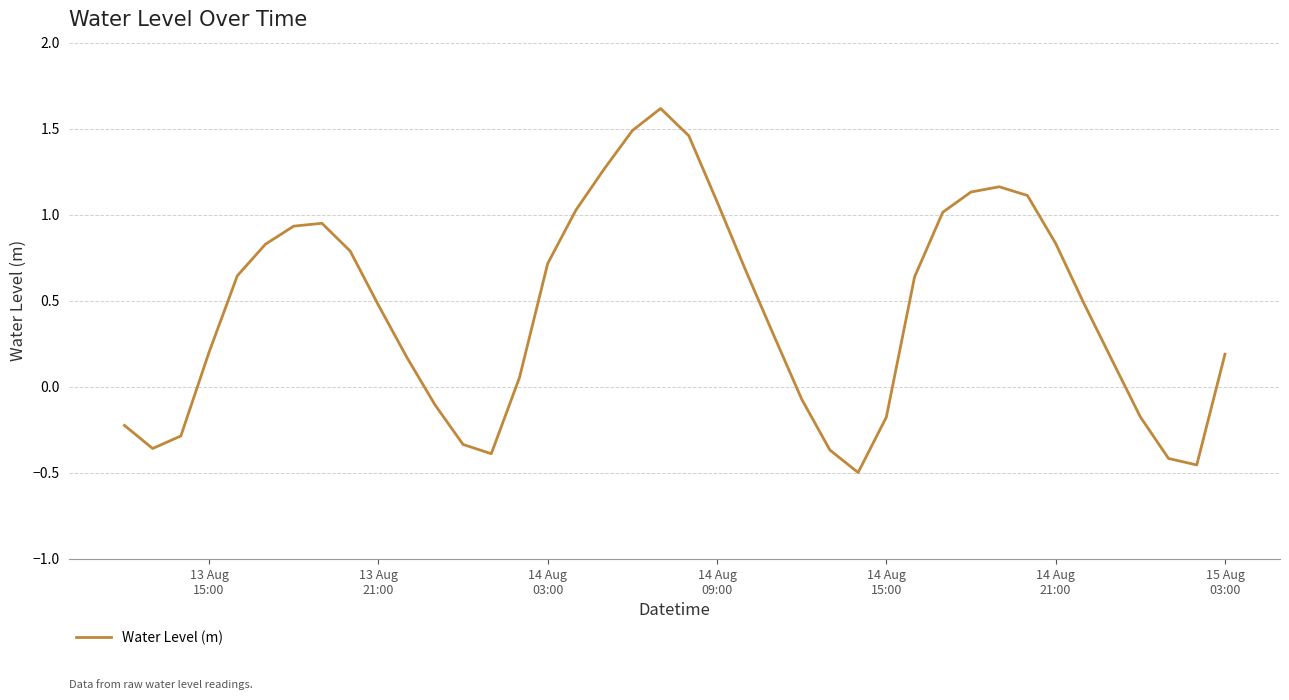

What is the maximum value shown in the chart?

1.6